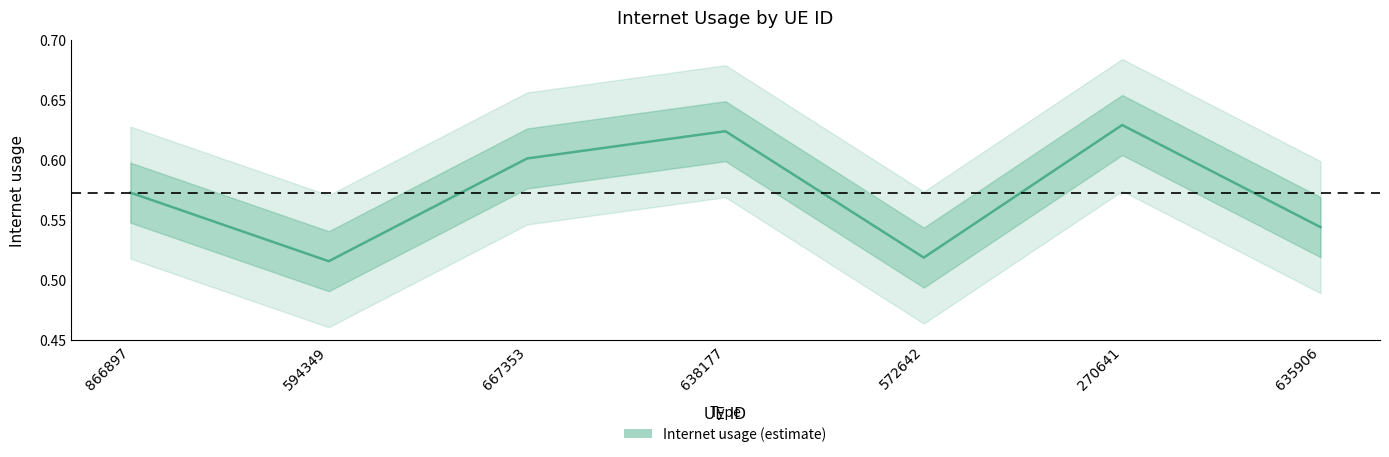

How many series are shown in this chart?

1